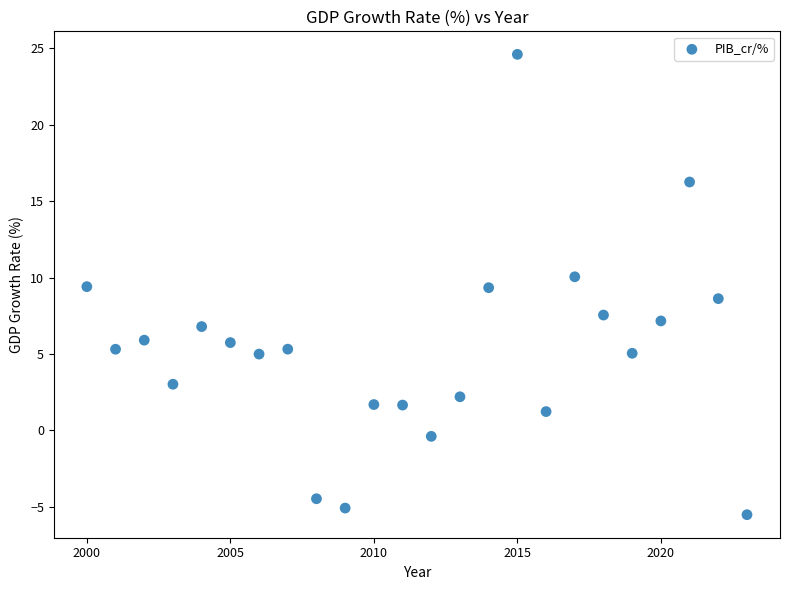

What is the range of X values (max minus min)?

23.0